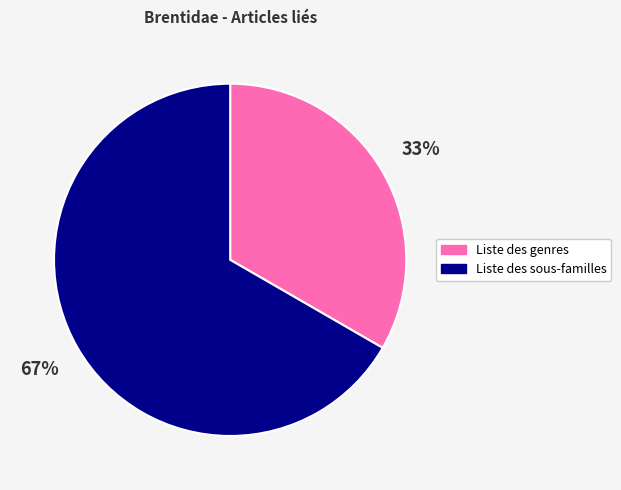

Which has a higher value, Liste des sous-familles or Liste des genres?

Liste des sous-familles